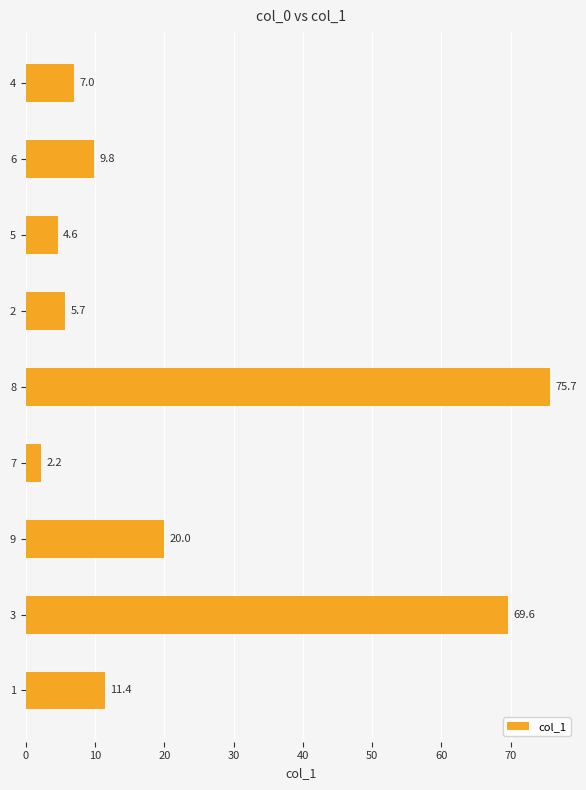

What is the greatest value displayed?

75.7